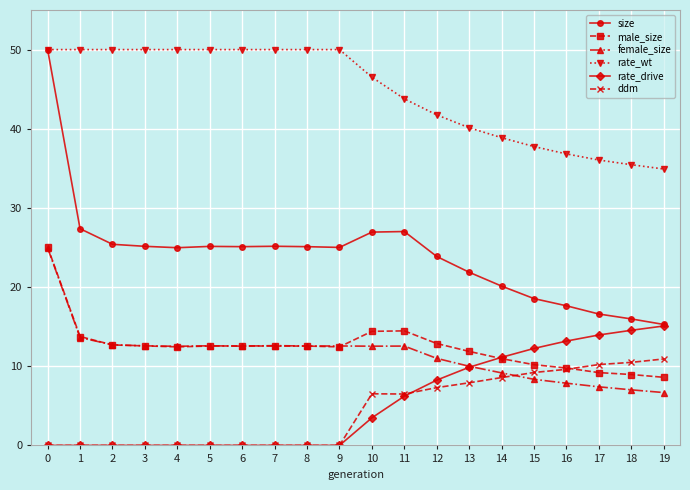

True or false: rate_drive has a value of 0.0 at 0.

True